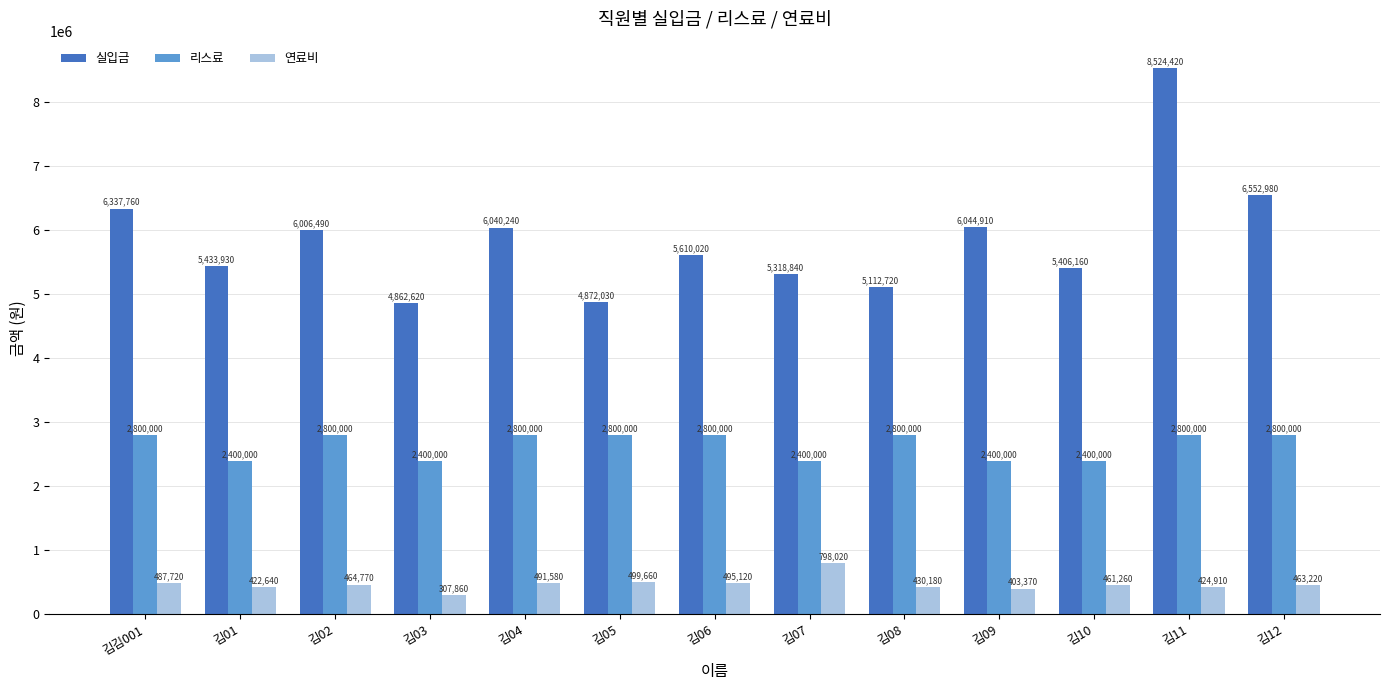

What is the maximum value for 리스료?

2800000